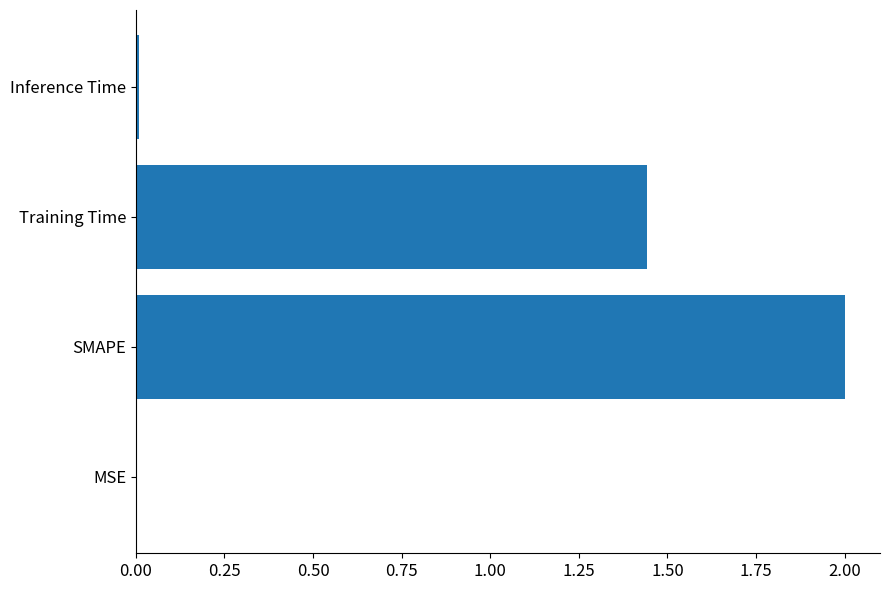

What is the sum of all values?

3.5